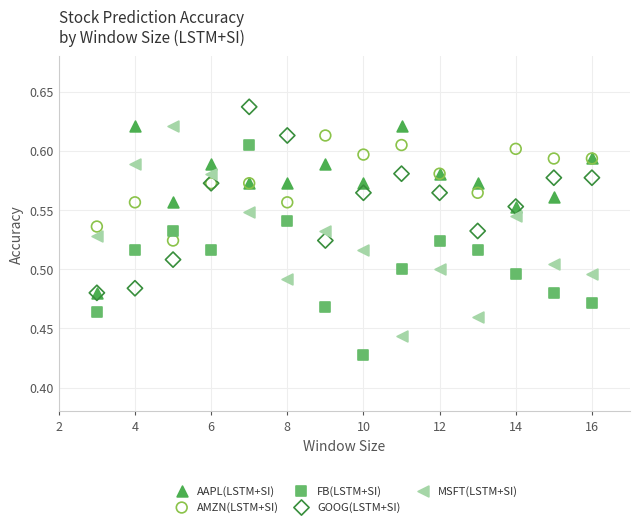

What are all the series names shown in the legend?

AAPL(LSTM+SI), AMZN(LSTM+SI), FB(LSTM+SI), GOOG(LSTM+SI), MSFT(LSTM+SI)